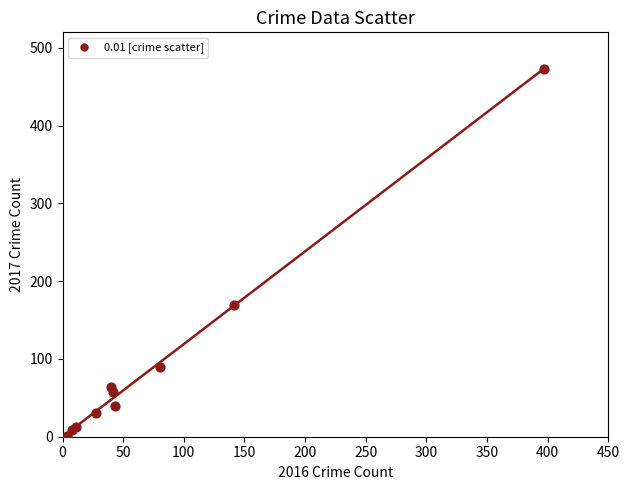

What Y value in the scatter plot is closest to 237?

170